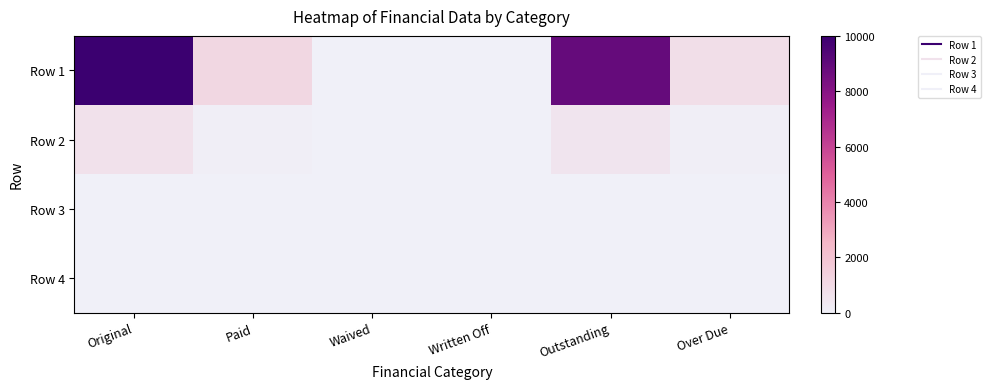

At which category is the sum across all series the highest?

Original